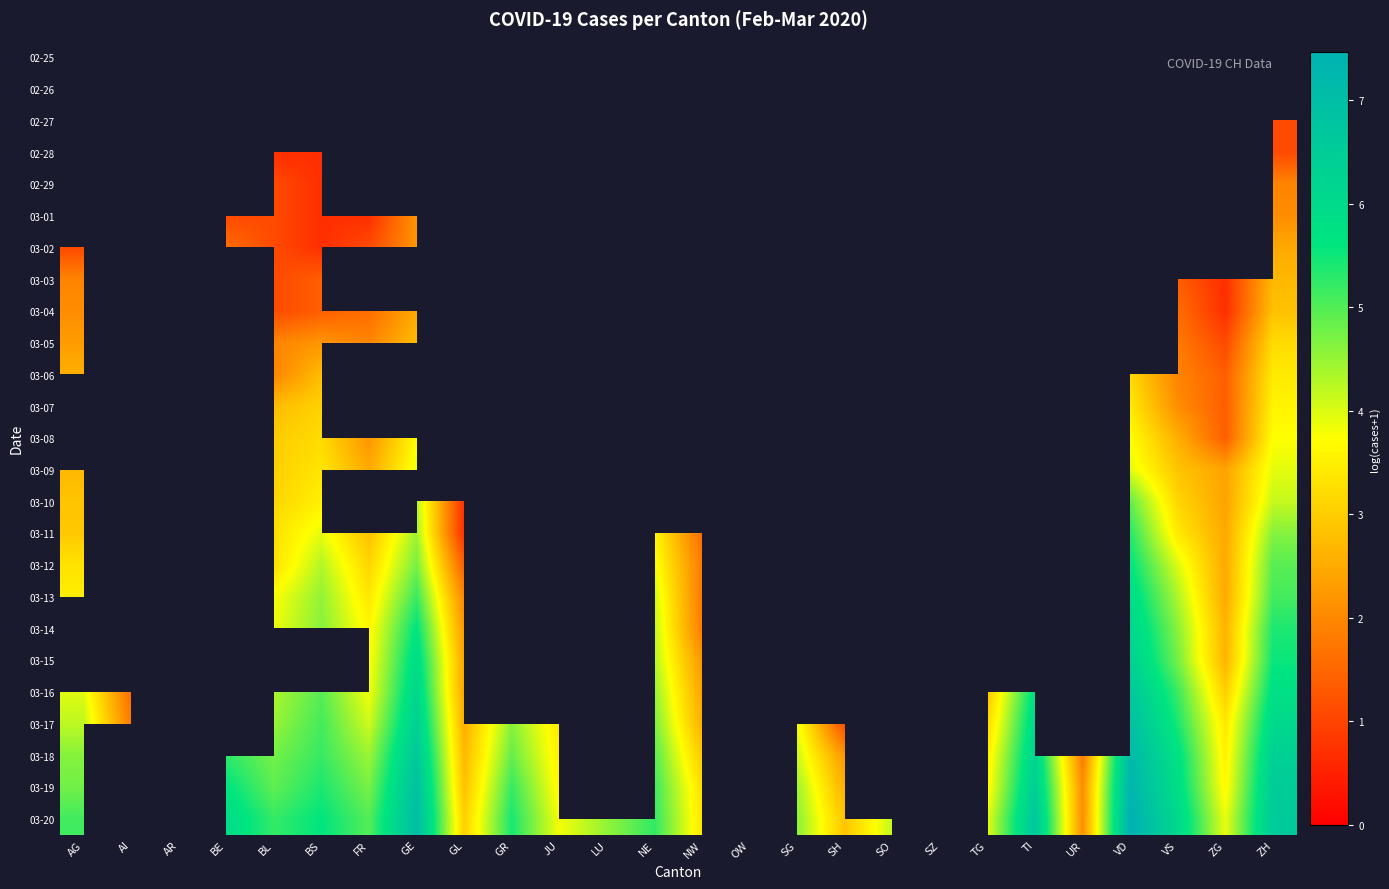

What is the smallest value displayed?

0.7